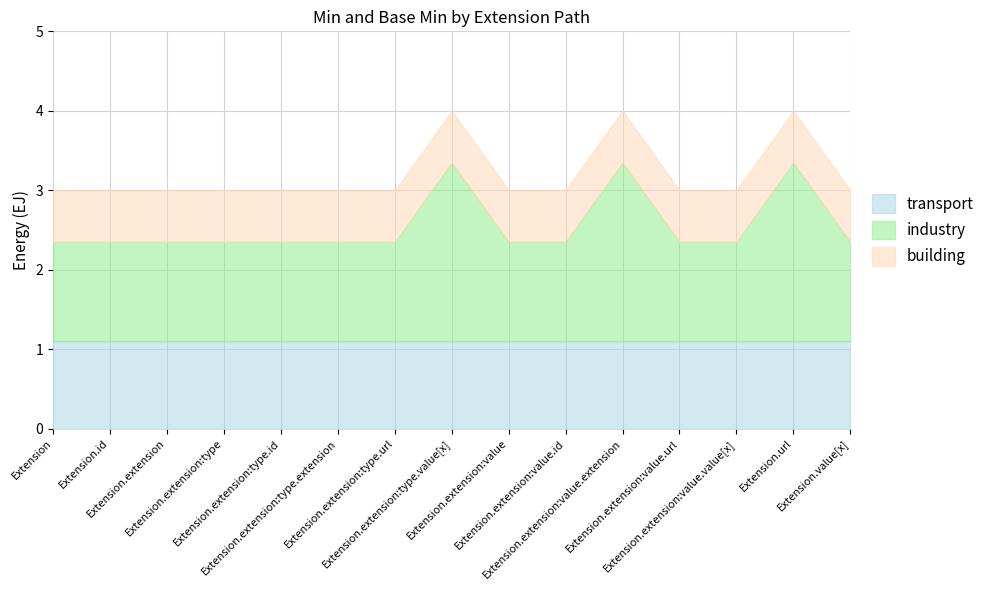

What is the difference between the maximum and minimum values in the Min series?

1